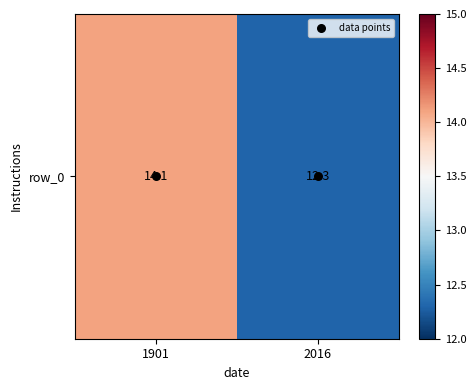

At which category is the sum across all series the highest?

1901